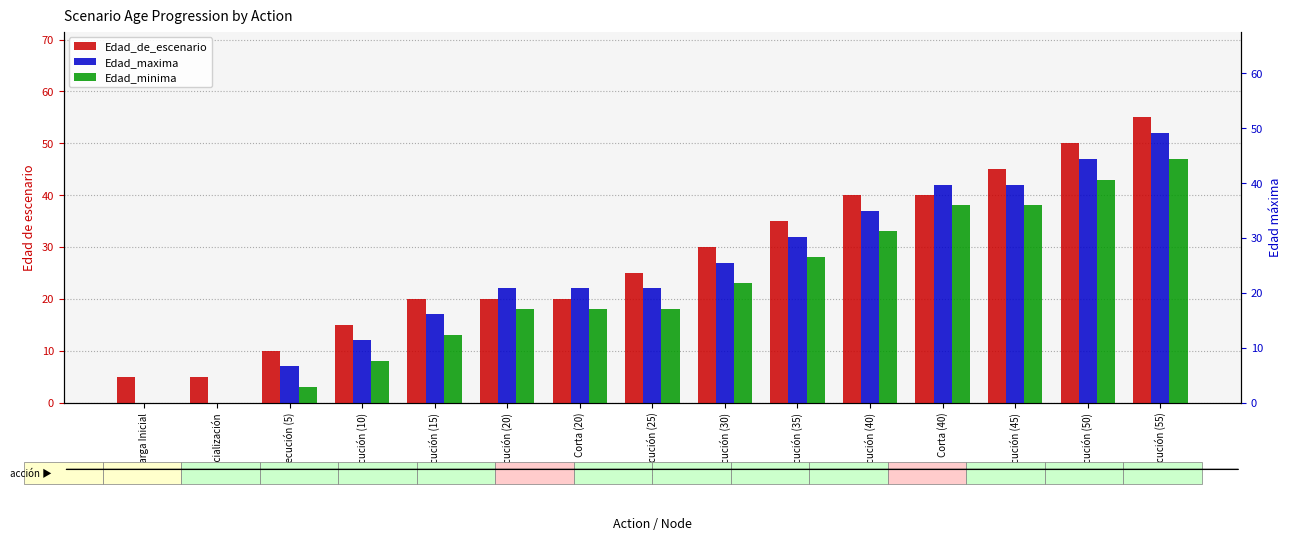

What is the difference between the second highest and second lowest values in the Edad_de_escenario series?

45